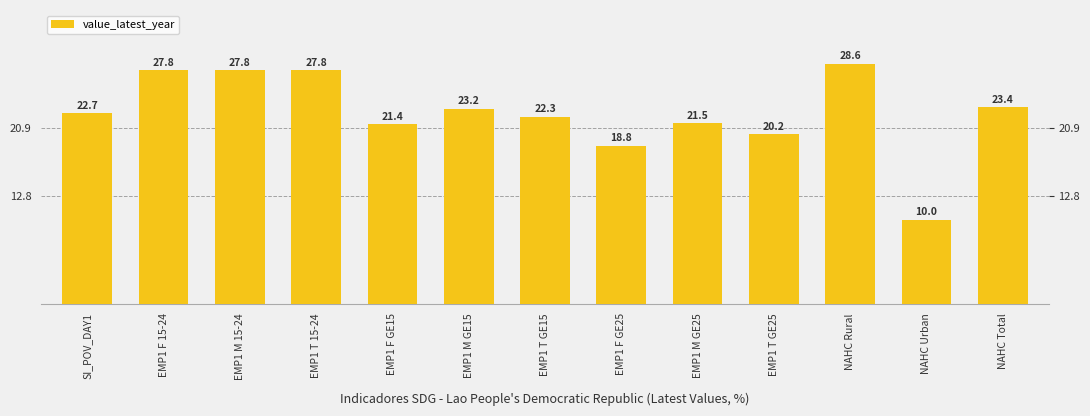

What value does the data have at NAHC Urban?

10.0